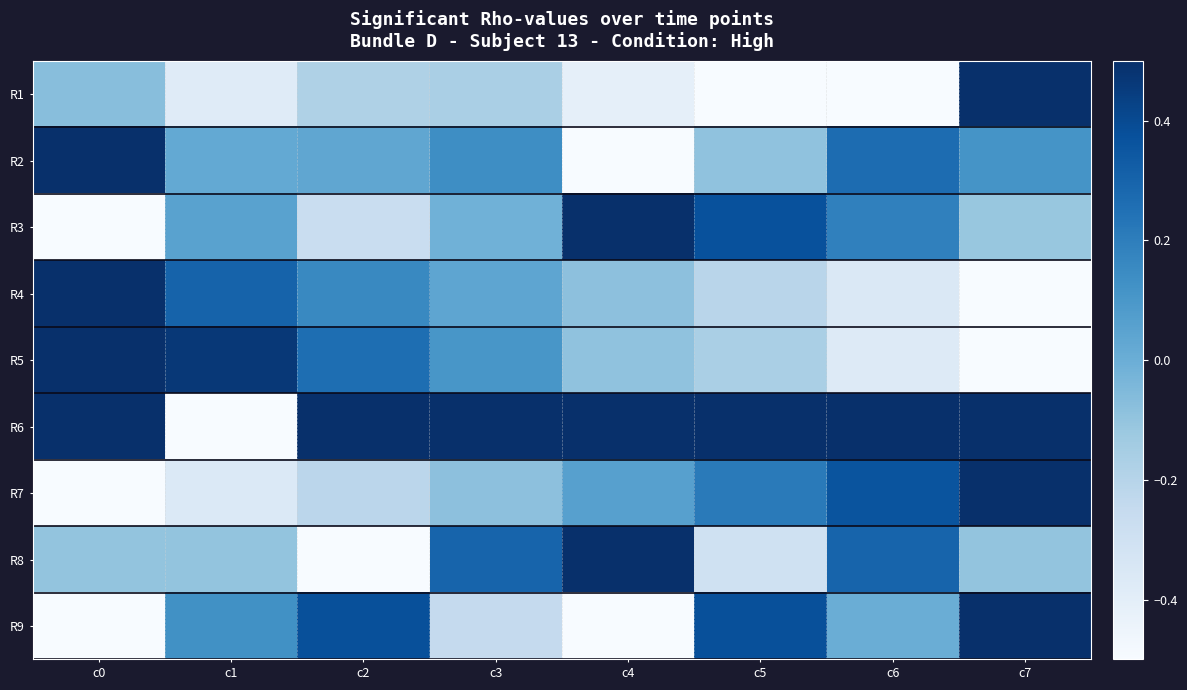

Which category has the highest value across all series?

c7